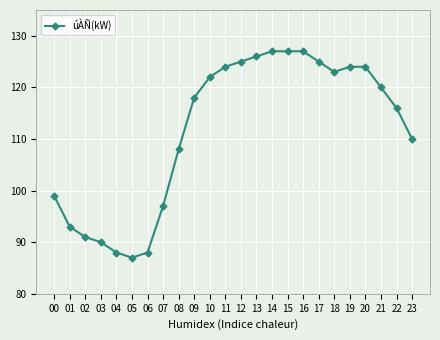

What is the sum of all values?

2679